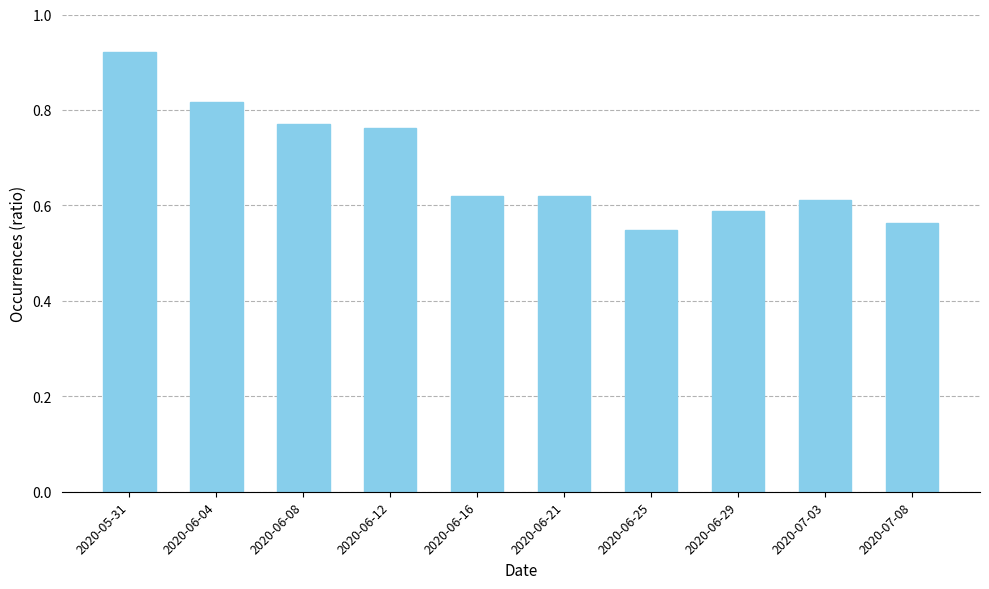

The chart shows a value of 1.5 at 2020-06-04. True or false?

False